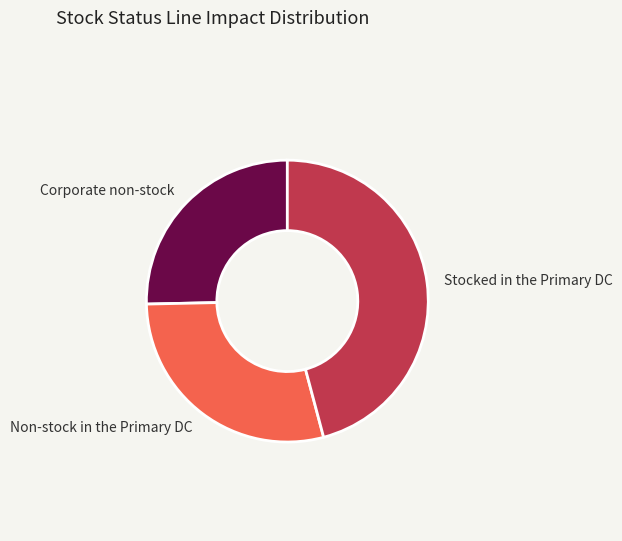

Is there a majority slice in this chart?

No